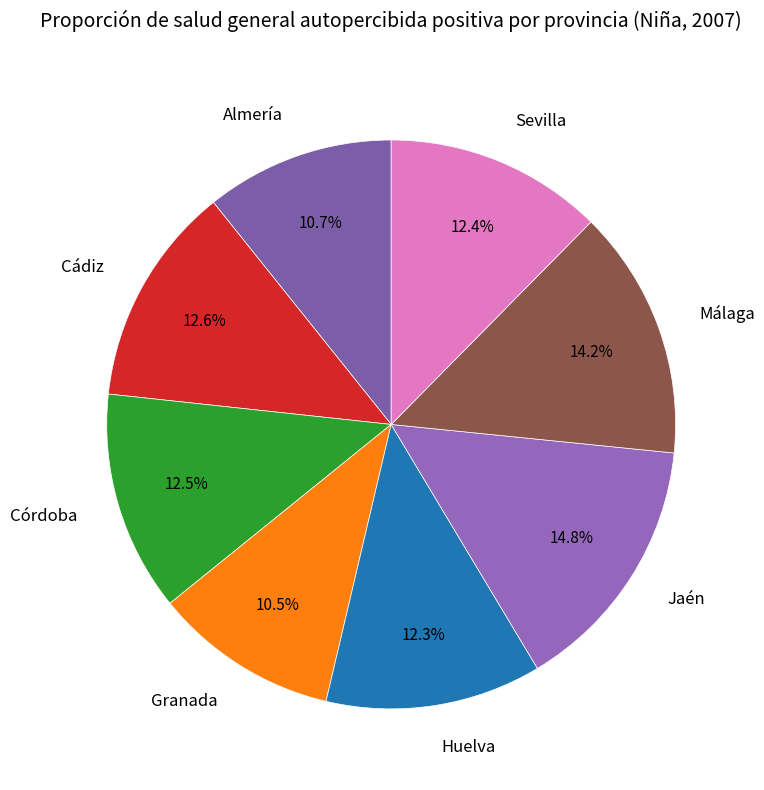

Combined, what portion of the pie is Huelva and Almería?

23.0%